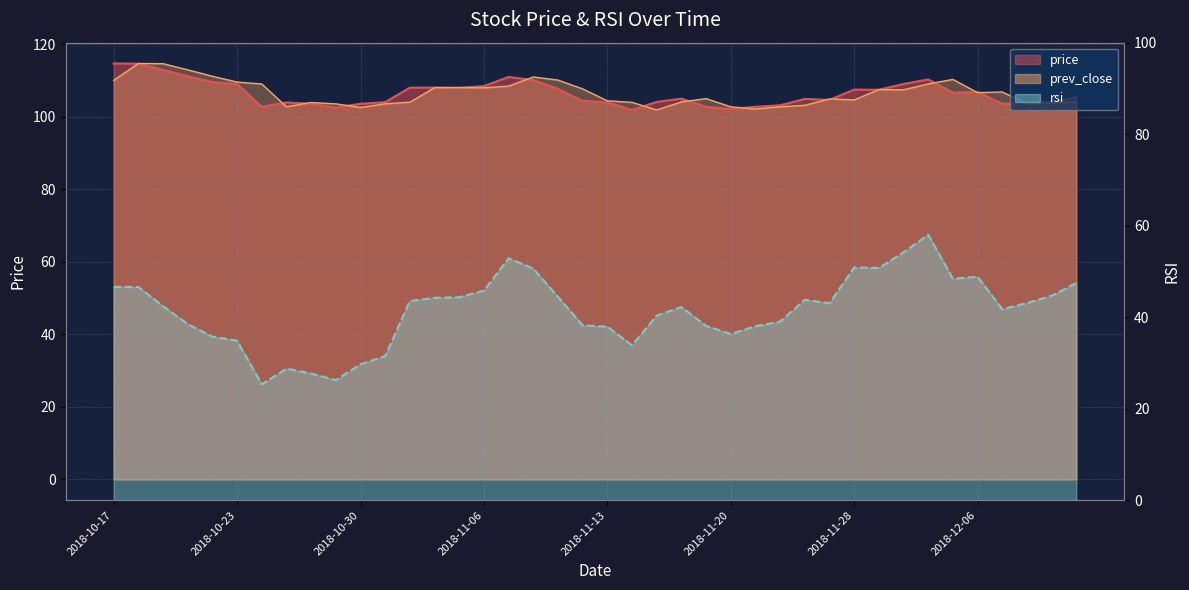

The rsi series shows 52.4 at 2018-11-23. True or false?

False